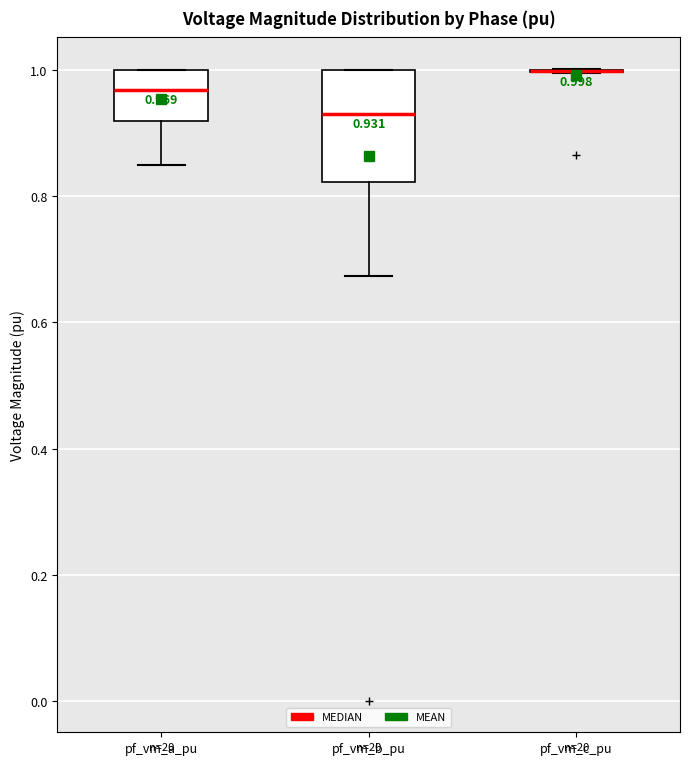

Comparing the boxes themselves (not the whiskers), which one is the tallest?

pf_vm_b_pu